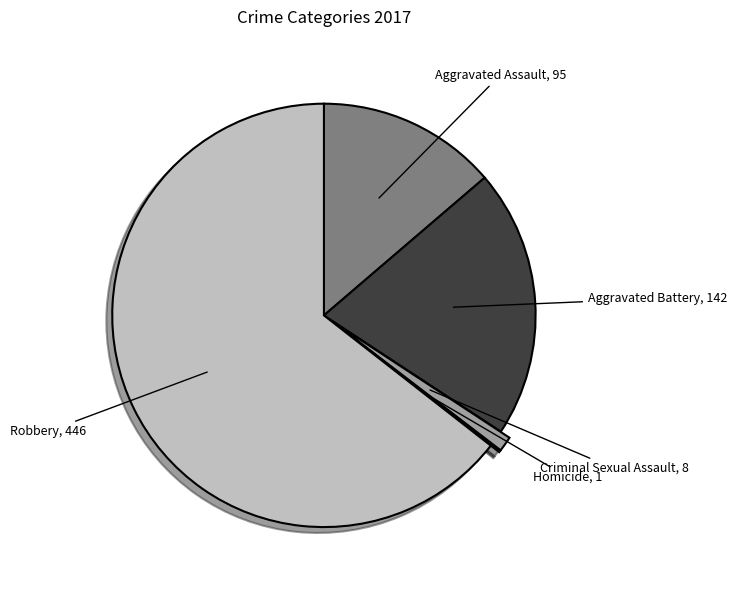

Is there any slice that represents more than half of the pie?

Yes